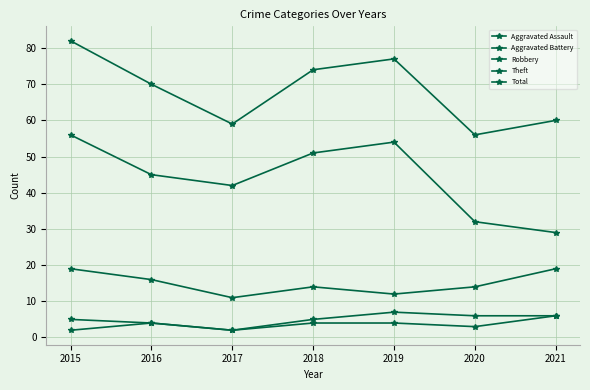

Does the chart have visible grid lines?

Yes